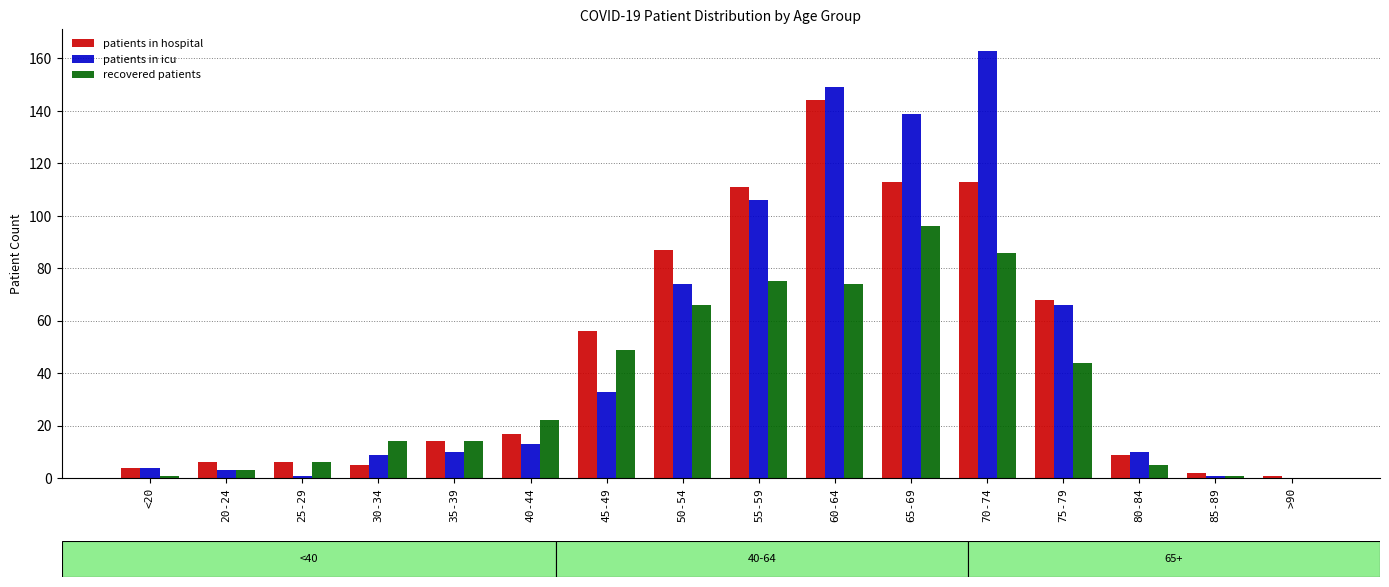

What is the total value across all series at 50-54?

227